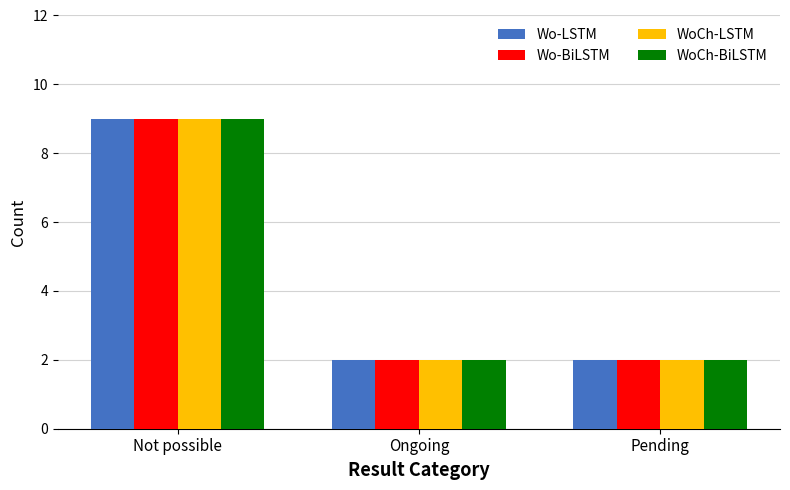

What is the average value of the Wo-BiLSTM series?

4